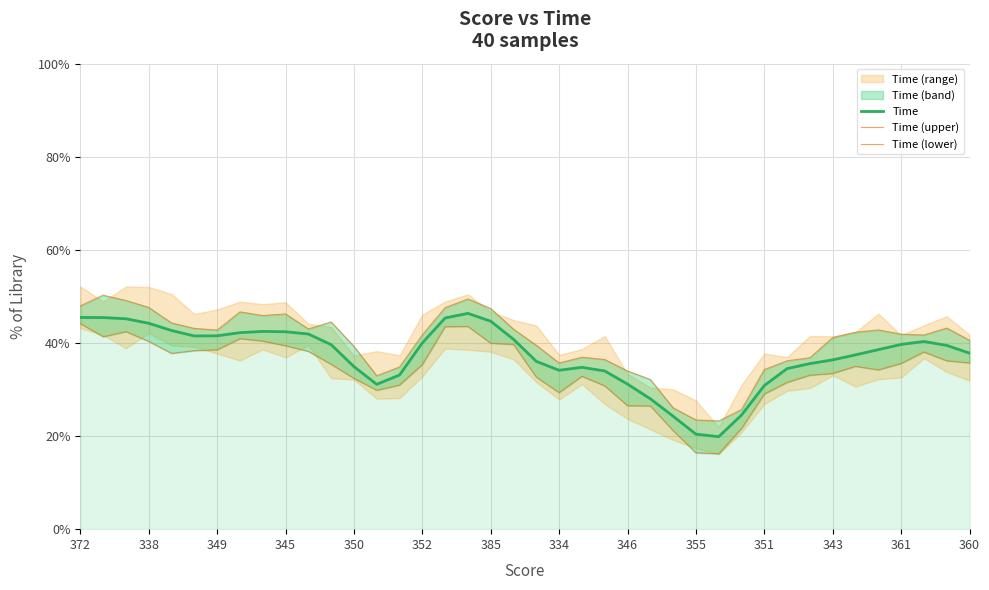

What is the maximum value for Time?

46.4